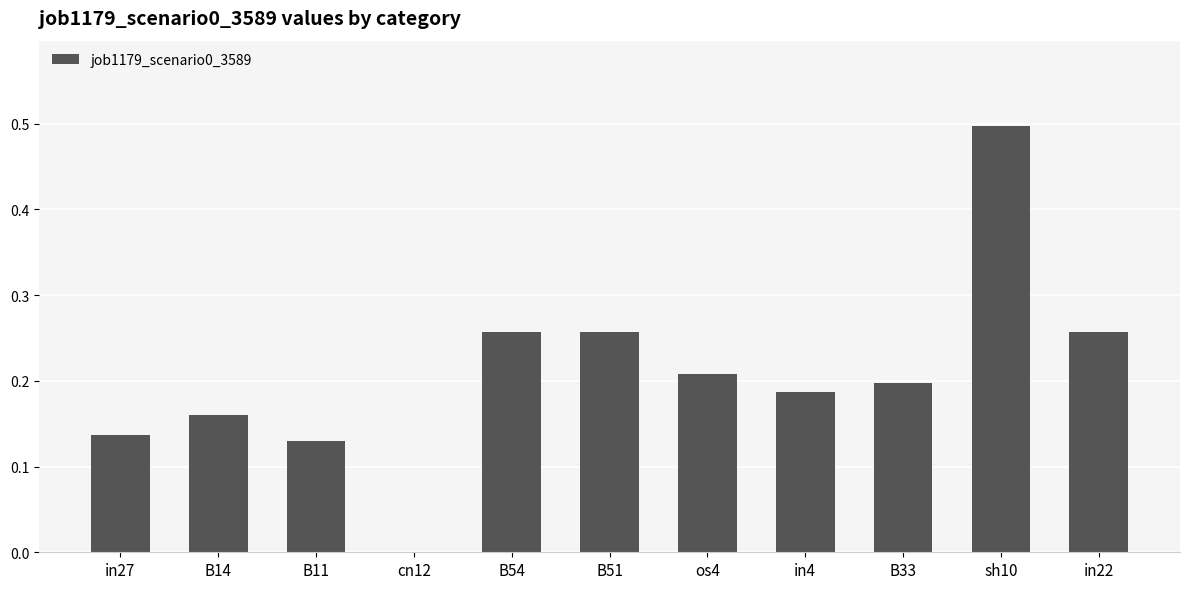

Is it true that the value at B33 is 0.2?

True